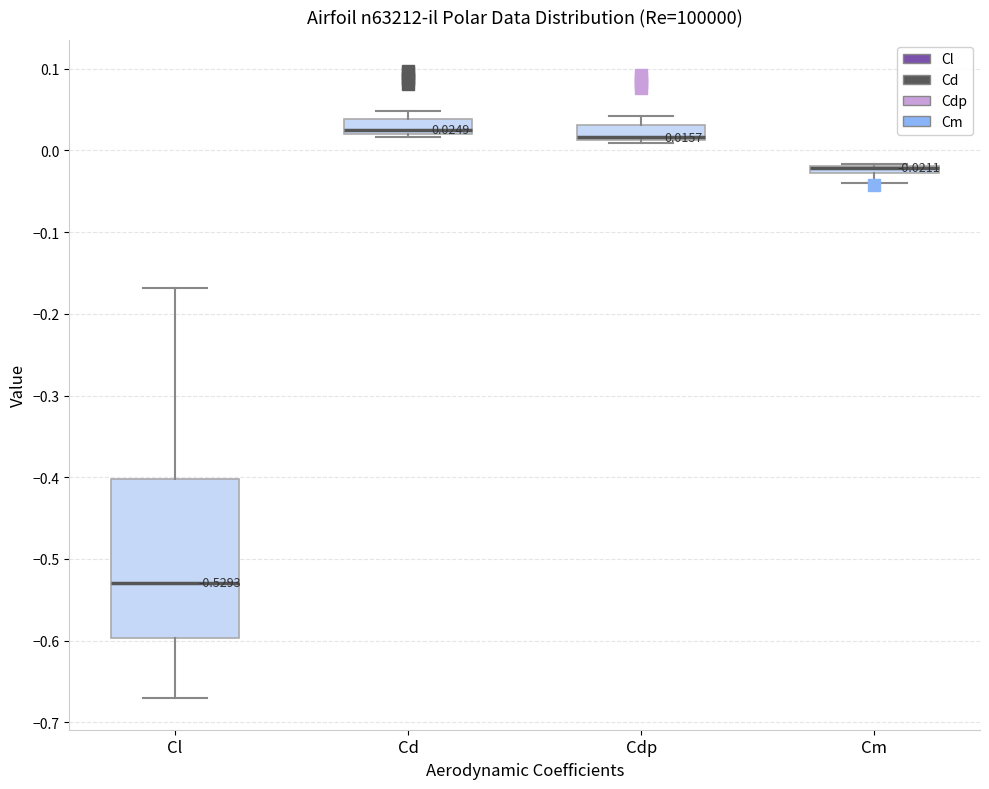

Comparing the boxes themselves (not the whiskers), which one is the tallest?

Cl